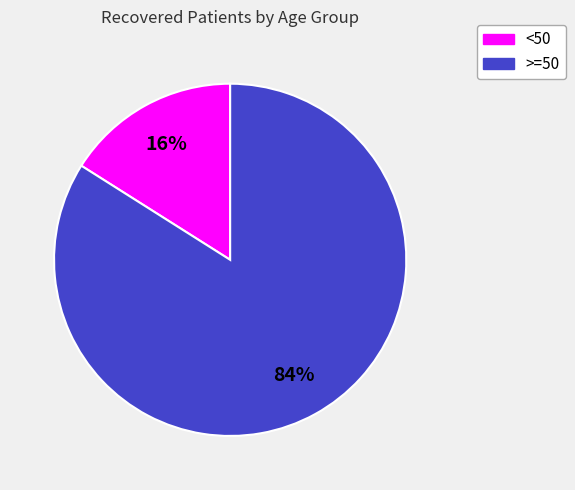

To the nearest percent, what is the average slice percentage?

50%